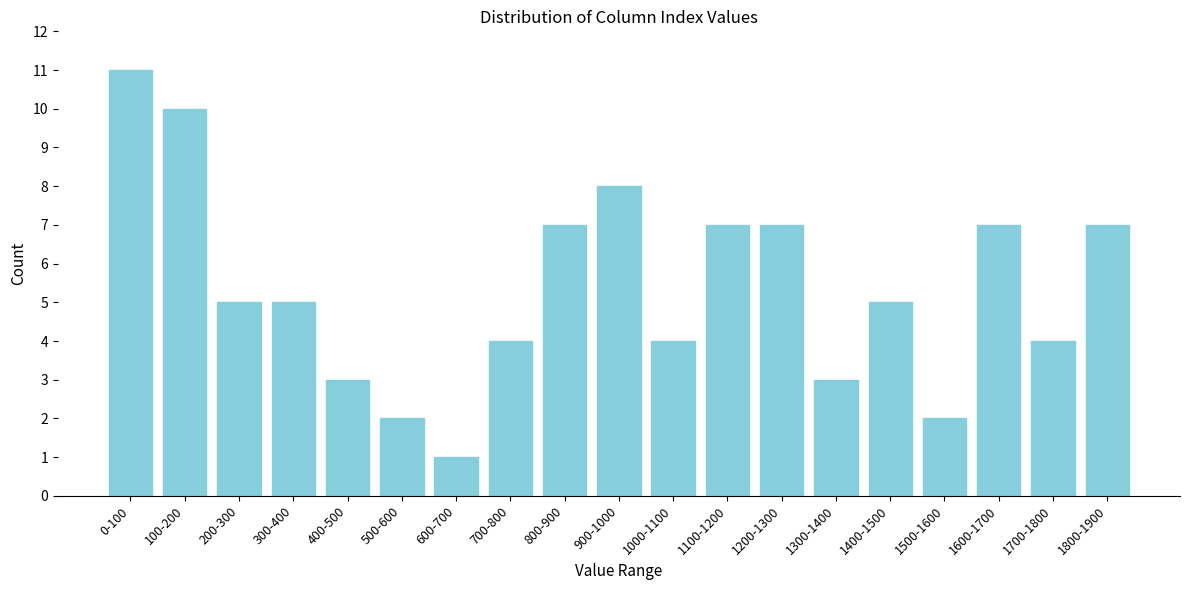

Reading right to left, transcribe all the data shown in this chart.

7	4	7	2	5	3	7	7	4	8	7	4	1	2	3	5	5	10	11